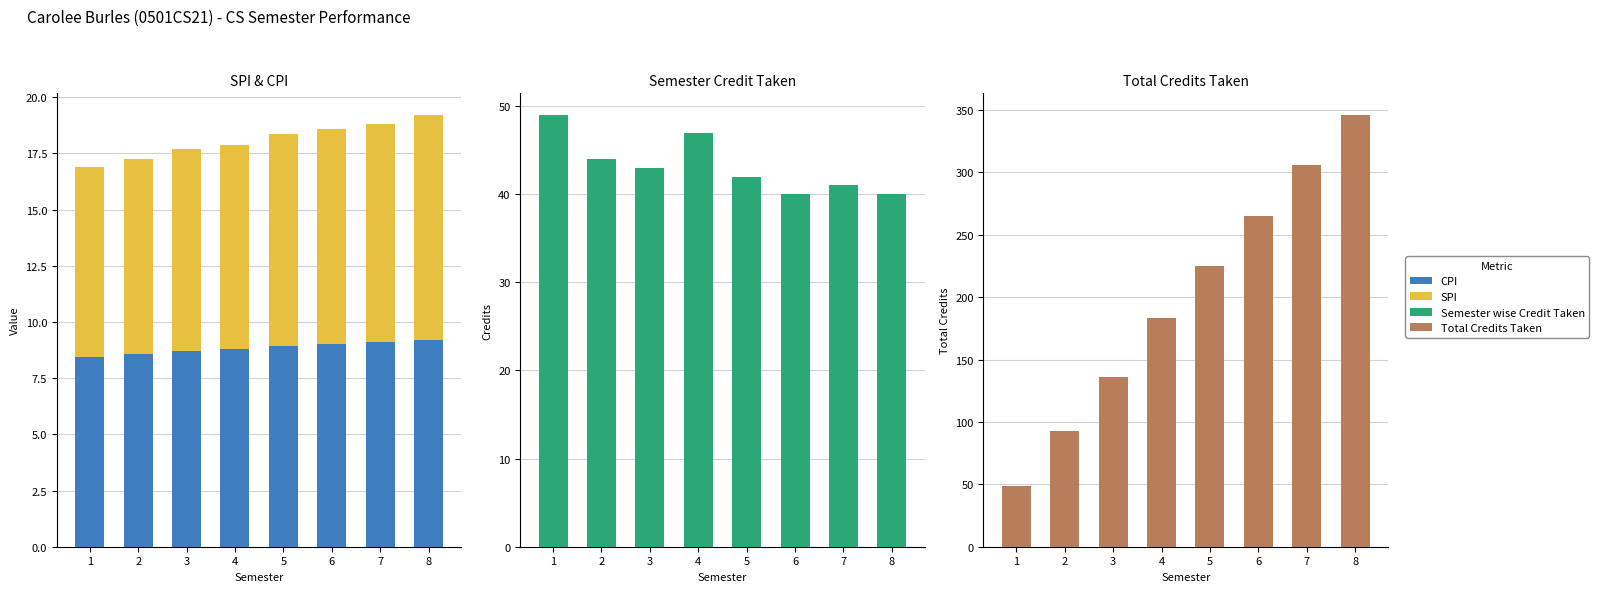

Which series has the largest total across all categories?

Total Credits Taken